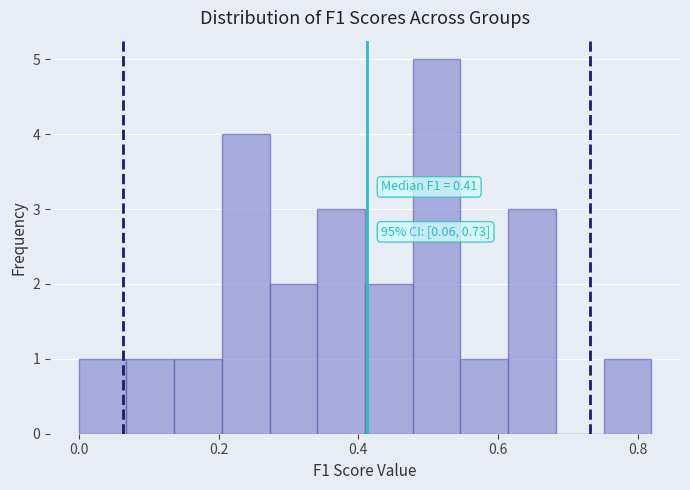

Read against the x-axis, roughly where is the centre of the tallest bar?

0.52